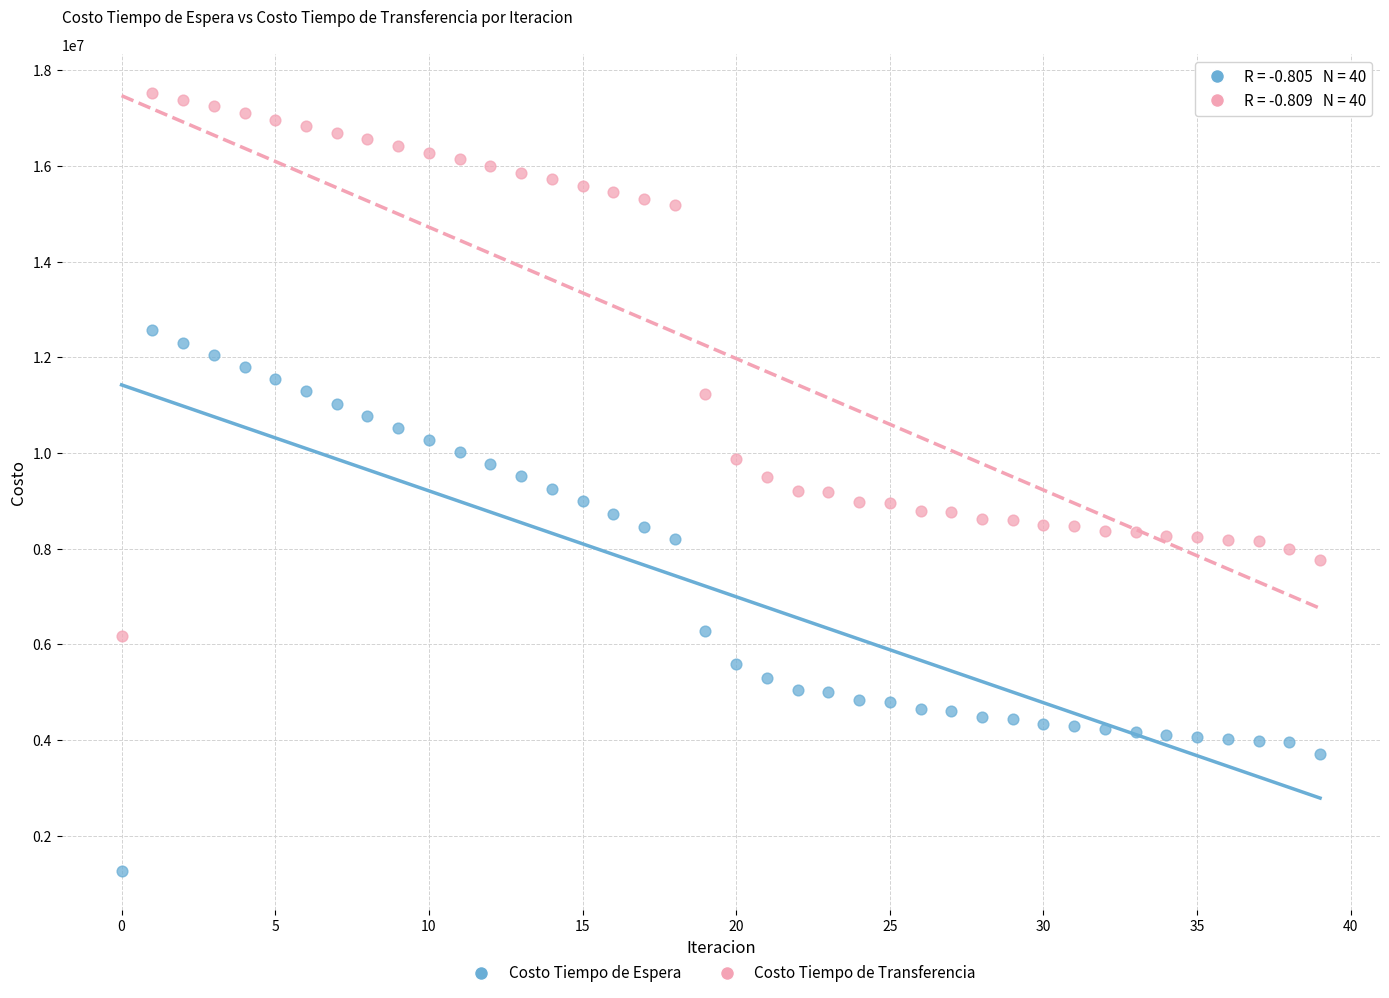

Which series has the largest Y range (max minus min)?

Costo Tiempo de Transferencia